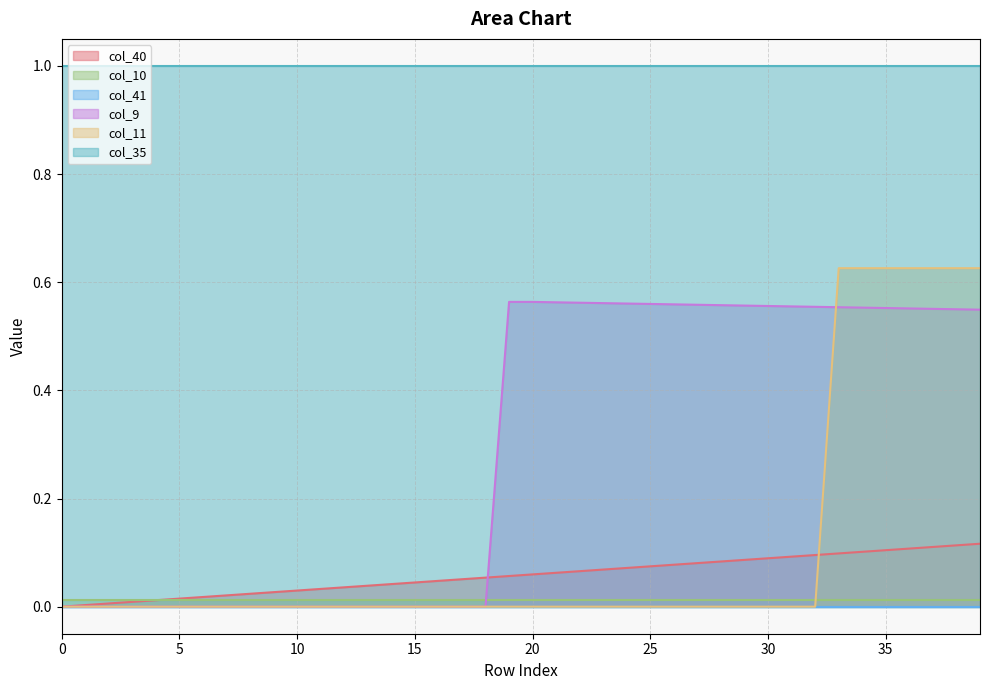

The col_9 series shows 0.9 at 29. True or false?

False